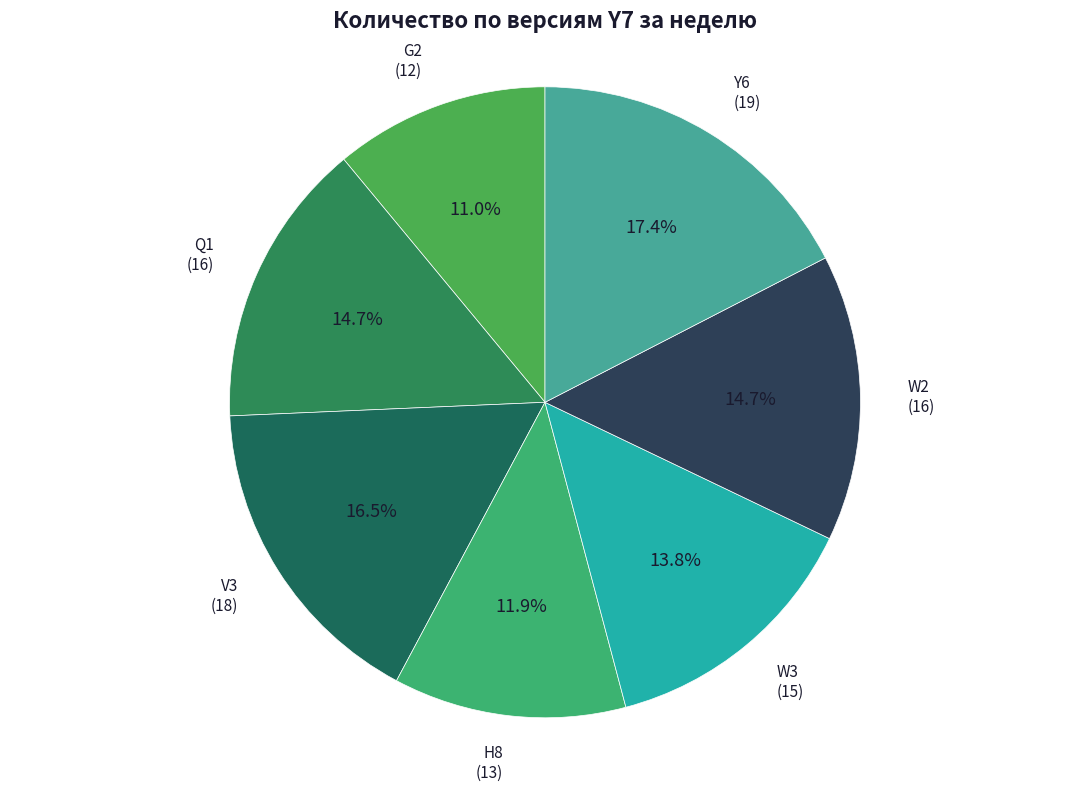

What portion of the pie excludes Q1?

85.3%